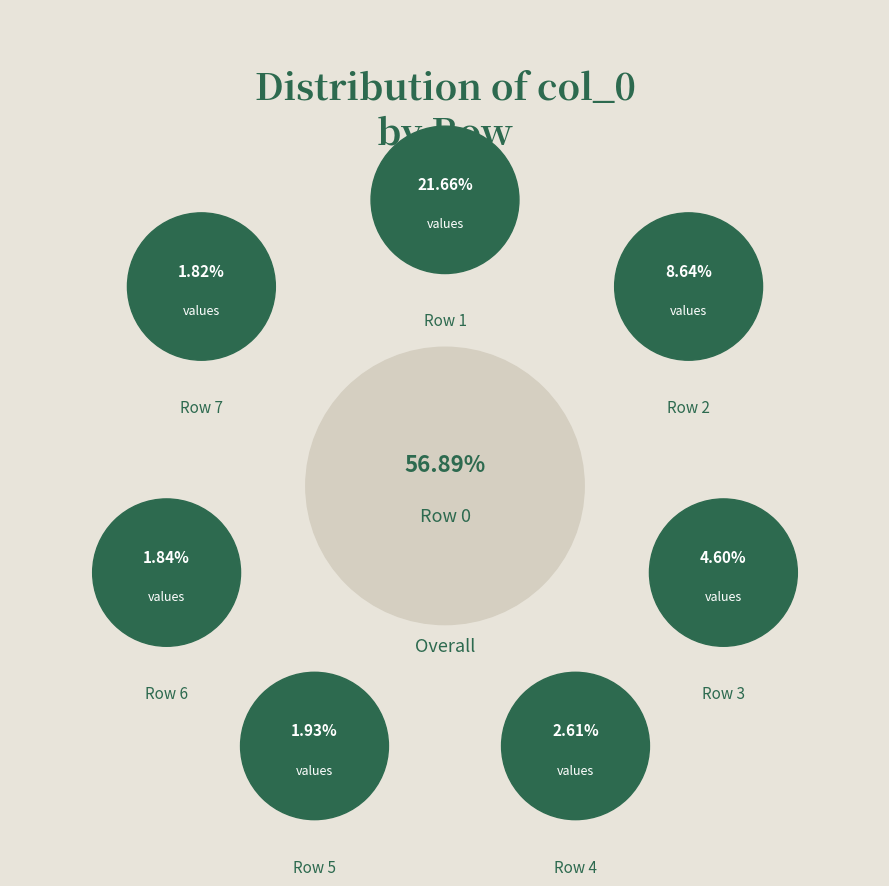

Rank the categories by value from lowest to highest.

Row 7, Row 6, Row 5, Row 4, Row 3, Row 2, Row 1, Row 0